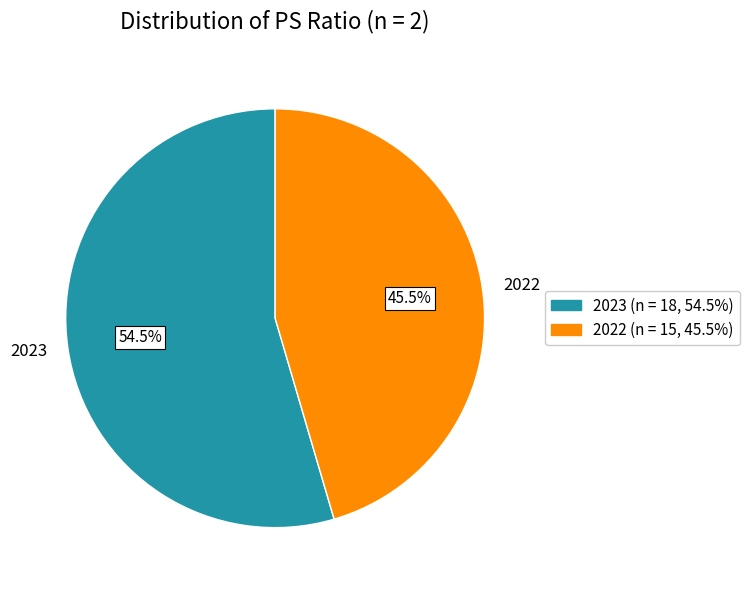

What is the majority slice?

2023